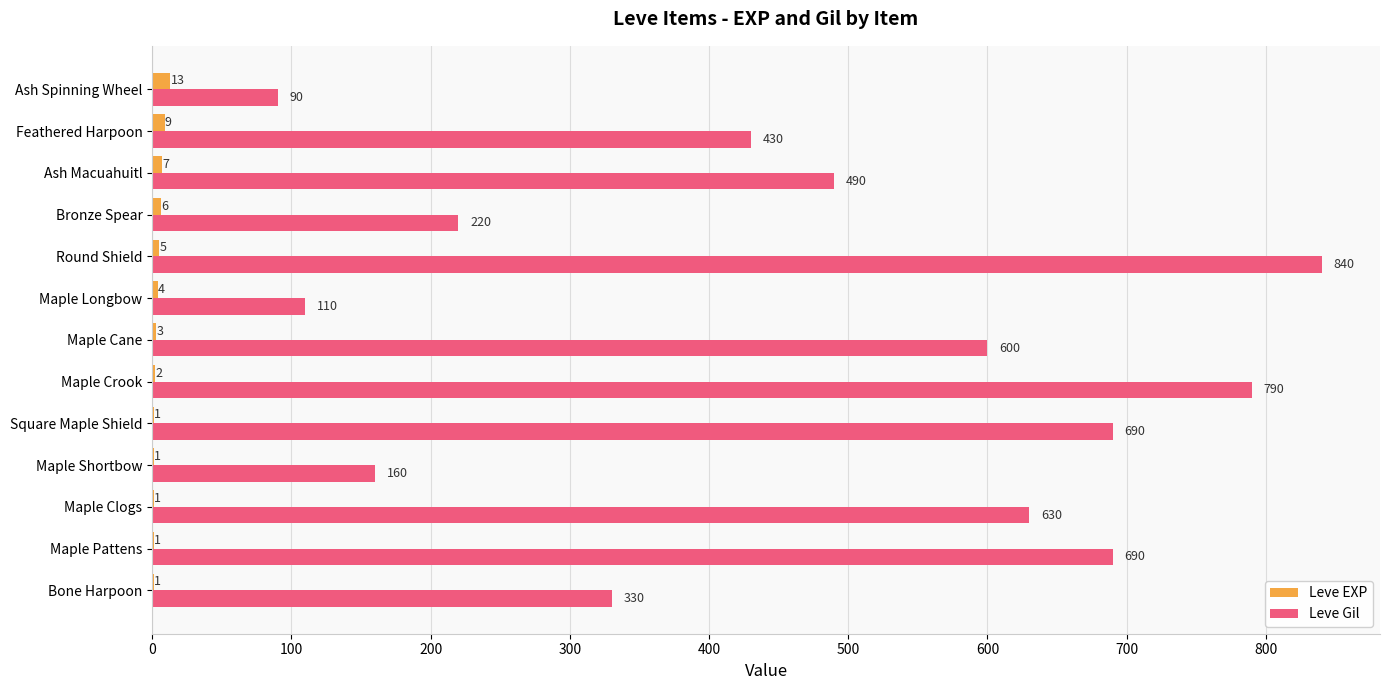

Between Bone Harpoon and Feathered Harpoon, which series saw the biggest shift?

Leve Gil